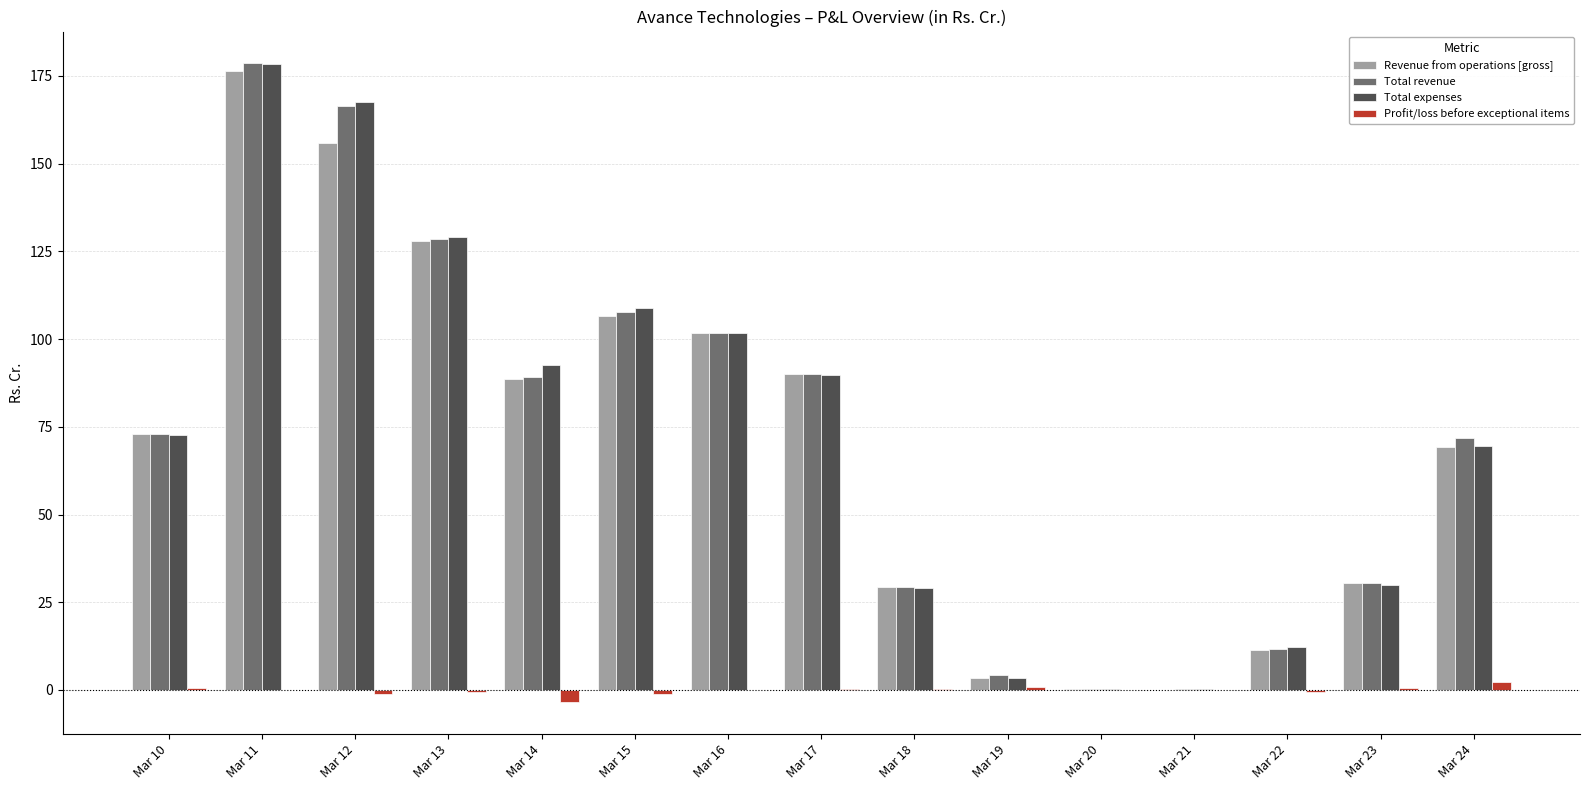

Which series changed the most between Mar 12 and Mar 17?

Total expenses